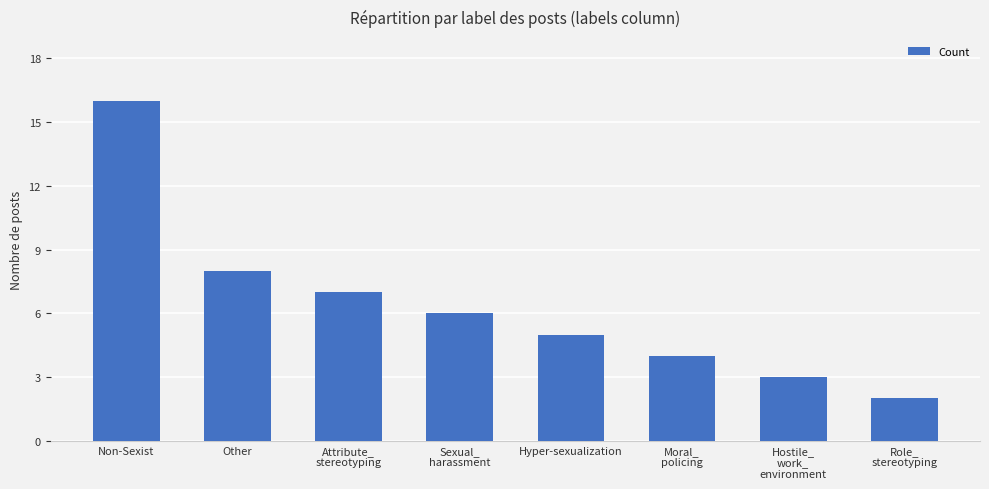

What is the label of the 2nd bar from the left?

Other